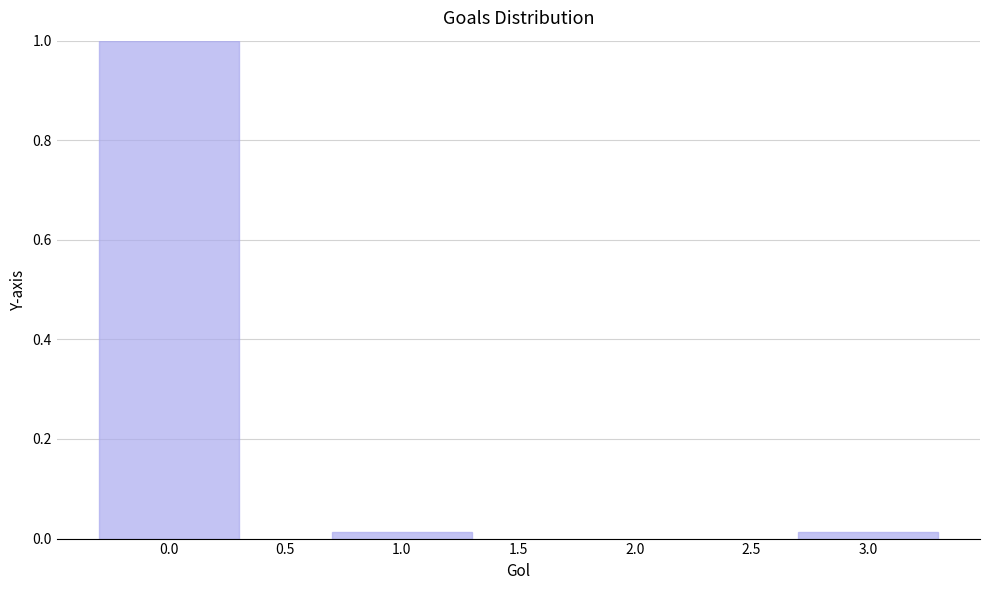

What is the difference between the maximum and minimum values?

1.0